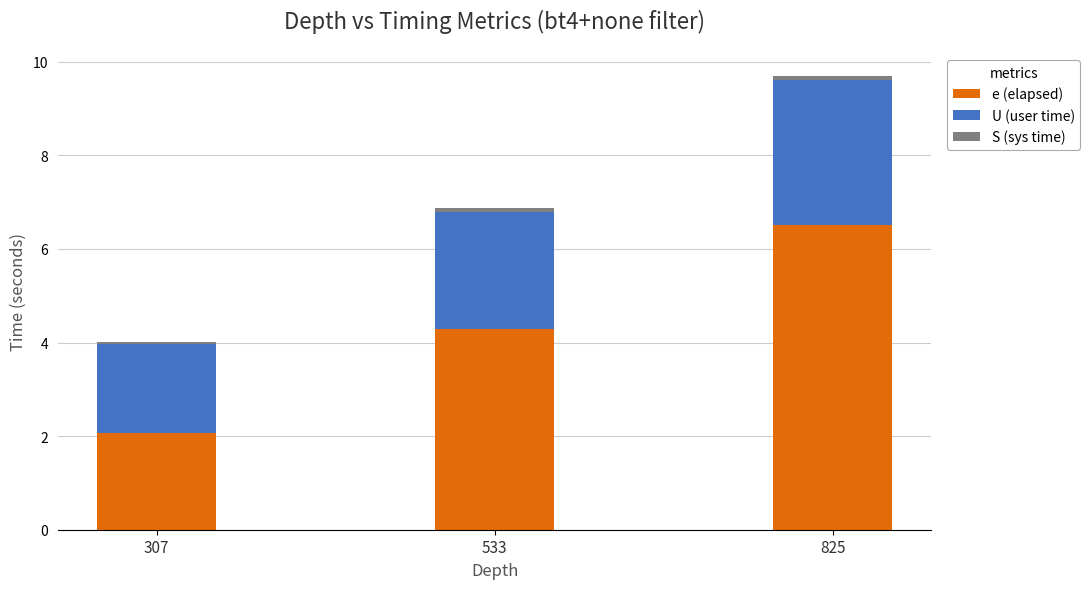

At which label does e (elapsed) reach its minimum?

307